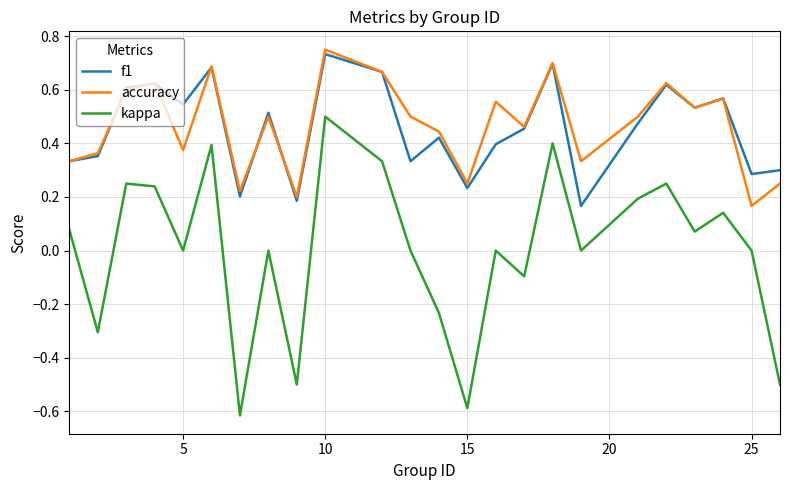

Which series has the largest range (max minus min)?

kappa